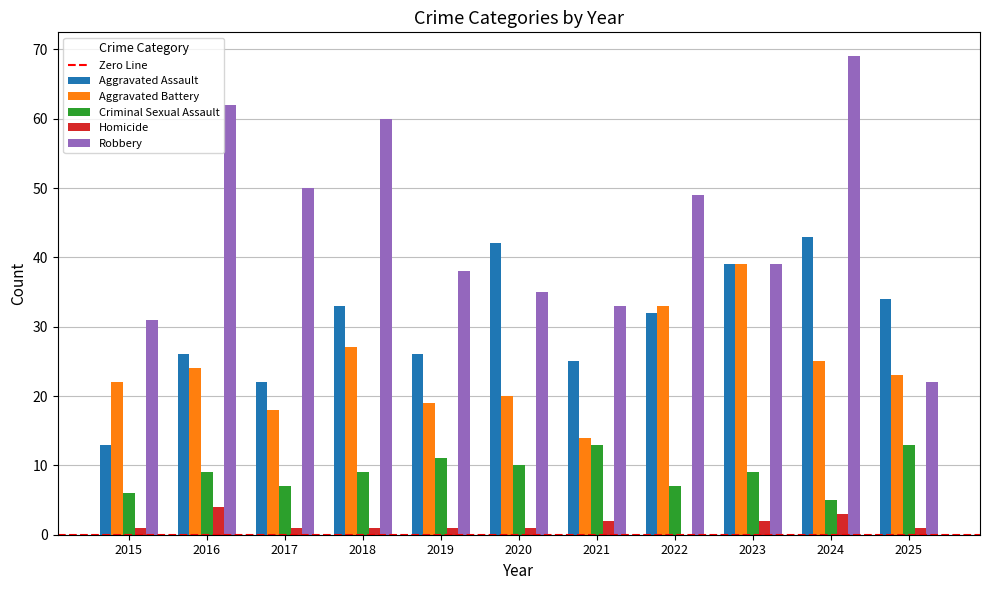

Reading left to right, extract all data points from this chart.

Aggravated Assault: 2015=13	2016=26	2017=22	2018=33	2019=26	2020=42	2021=25	2022=32	2023=39	2024=43	2025=34
Aggravated Battery: 2015=22	2016=24	2017=18	2018=27	2019=19	2020=20	2021=14	2022=33	2023=39	2024=25	2025=23
Criminal Sexual Assault: 2015=6	2016=9	2017=7	2018=9	2019=11	2020=10	2021=13	2022=7	2023=9	2024=5	2025=13
Homicide: 2015=1	2016=4	2017=1	2018=1	2019=1	2020=1	2021=2	2022=0	2023=2	2024=3	2025=1
Robbery: 2015=31	2016=62	2017=50	2018=60	2019=38	2020=35	2021=33	2022=49	2023=39	2024=69	2025=22